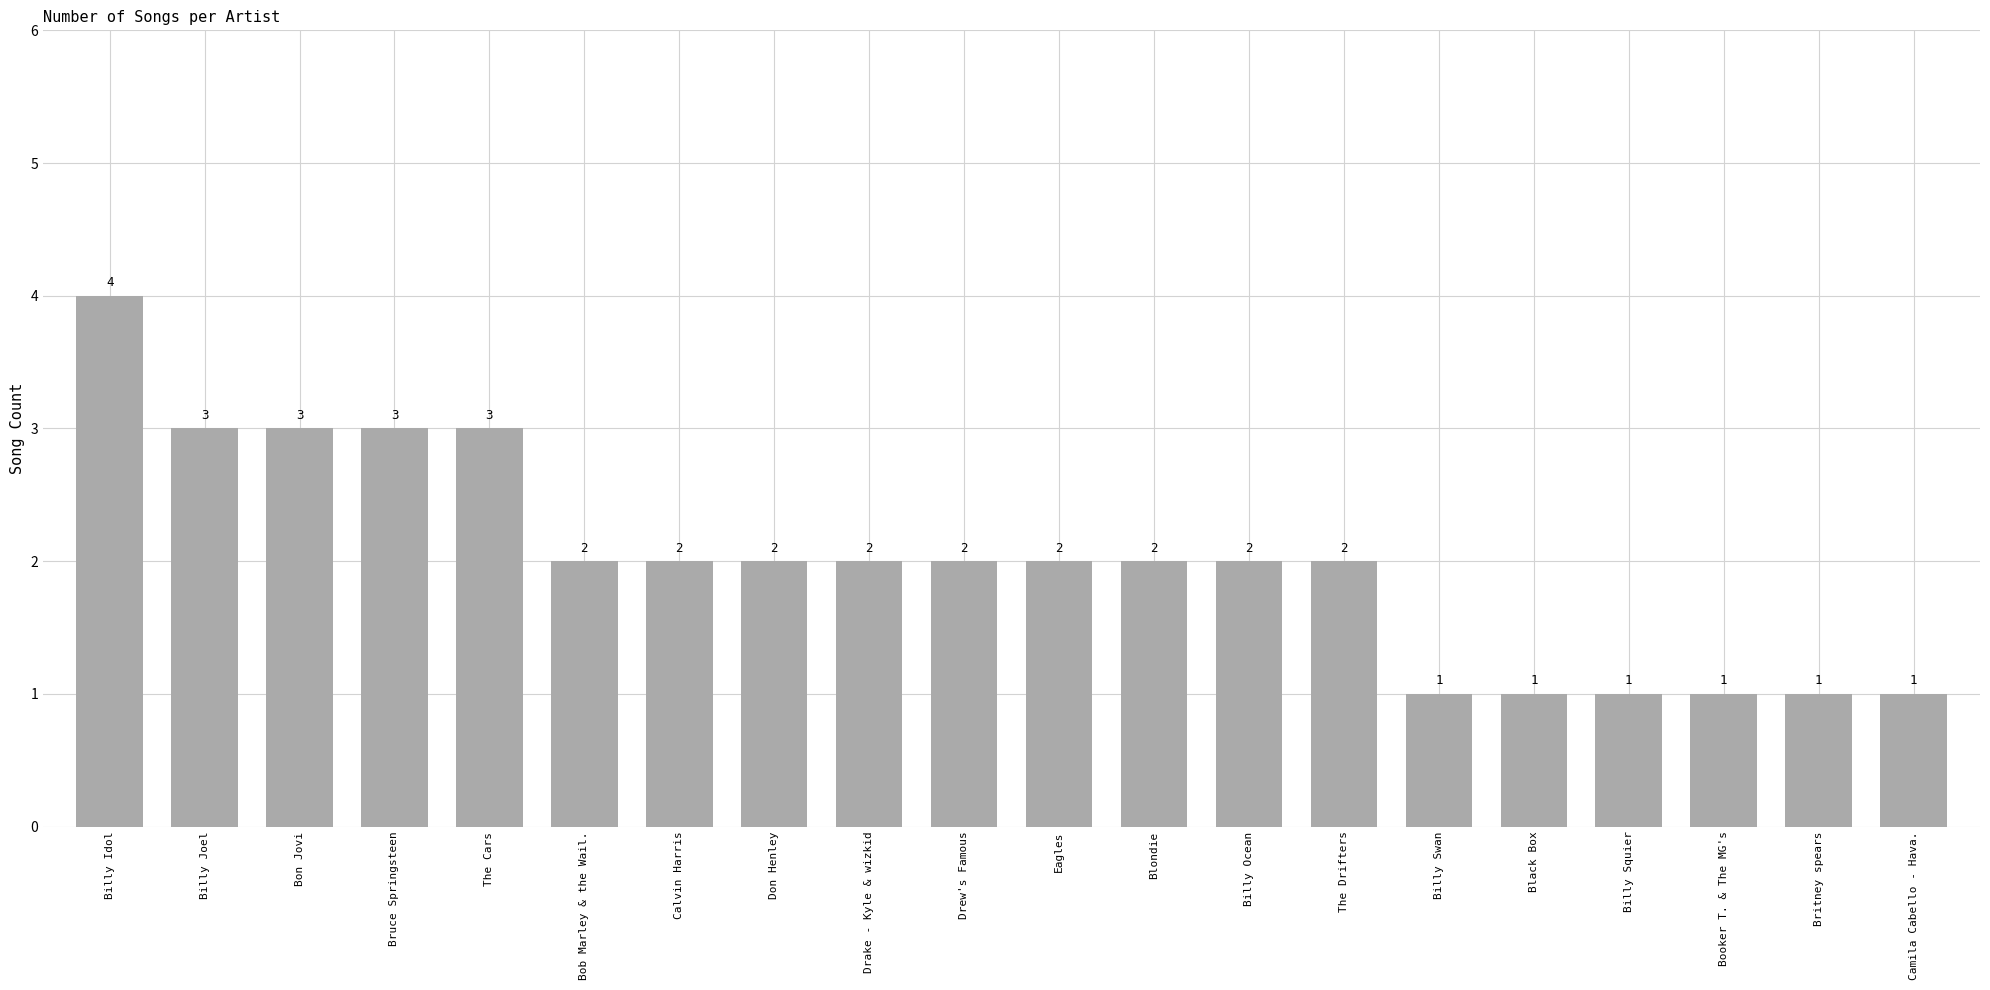

How many values are between 1 and 3?

19